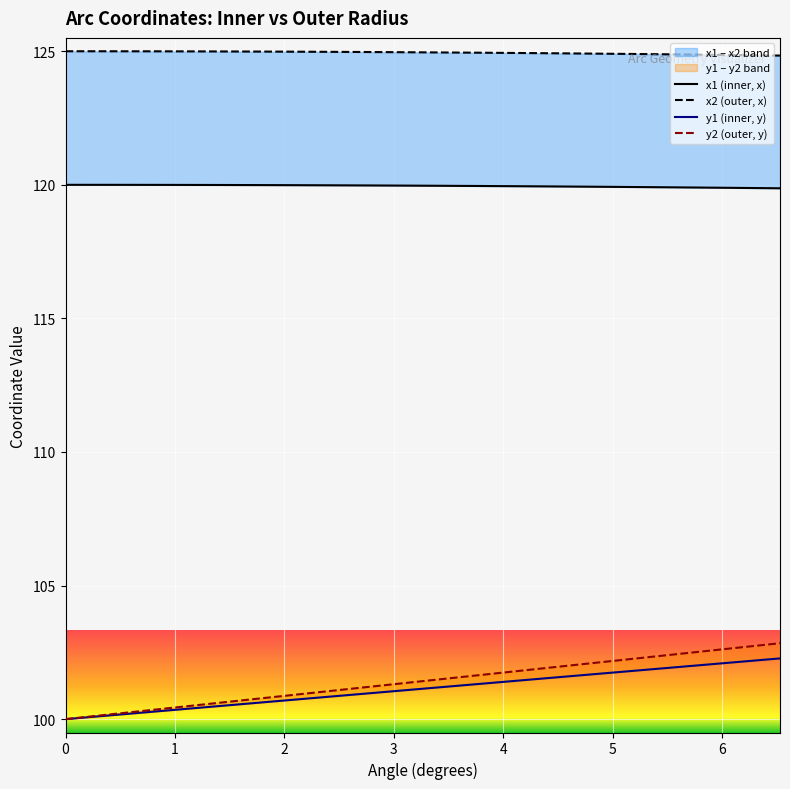

How many lines are shown in the chart?

4